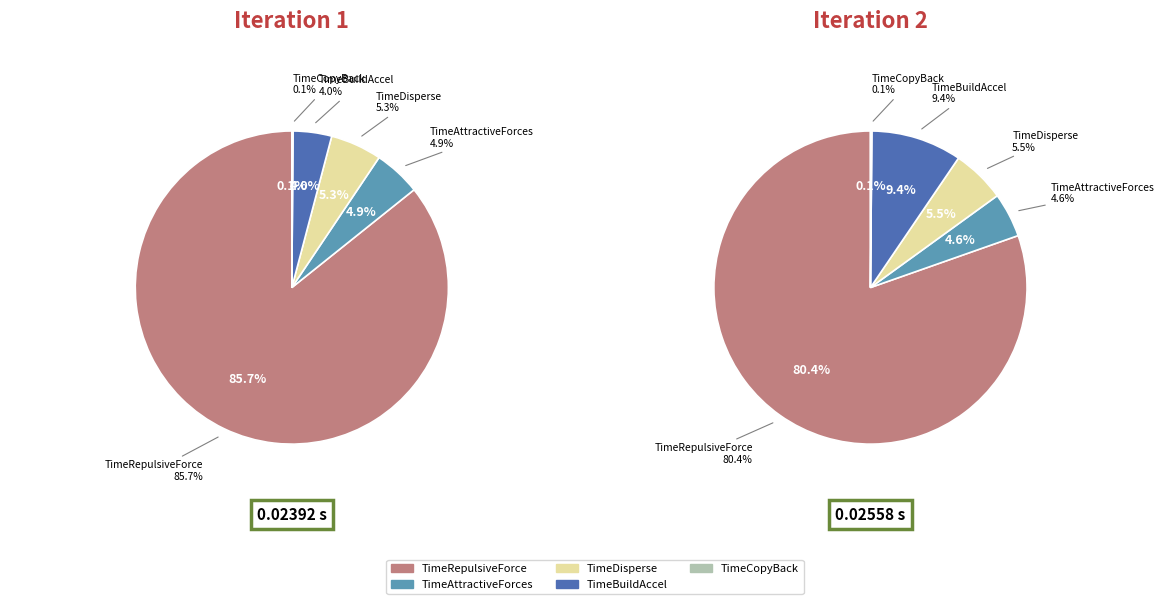

Between Iteration 1 and Iteration 2, which series saw the biggest shift?

TimeBuildAccel